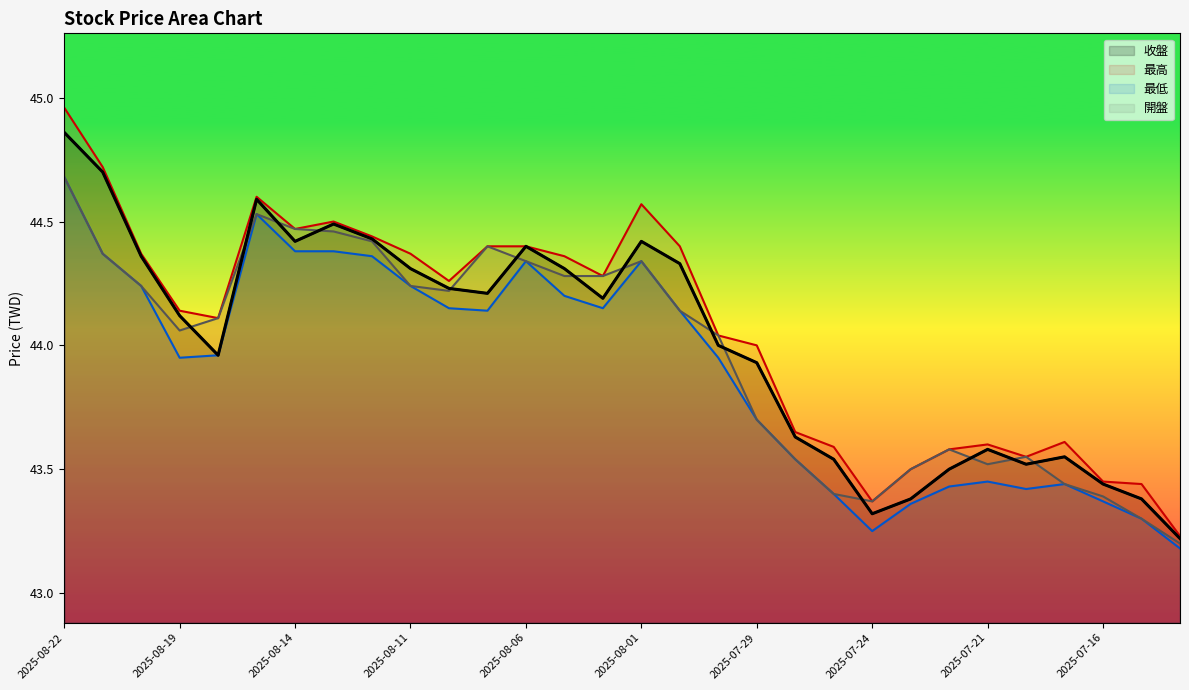

What is the minimum value shown in the chart?

43.2